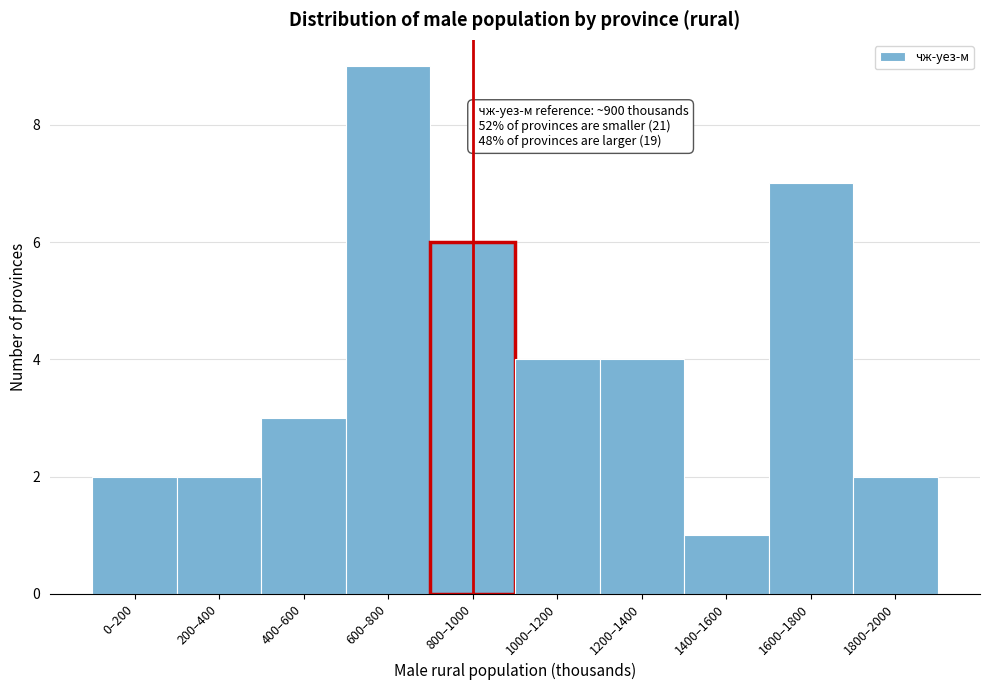

Reading right to left, what are all the values shown in this chart?

1800–2000=2	1600–1800=7	1400–1600=1	1200–1400=4	1000–1200=4	800–1000=6	600–800=9	400–600=3	200–400=2	0–200=2